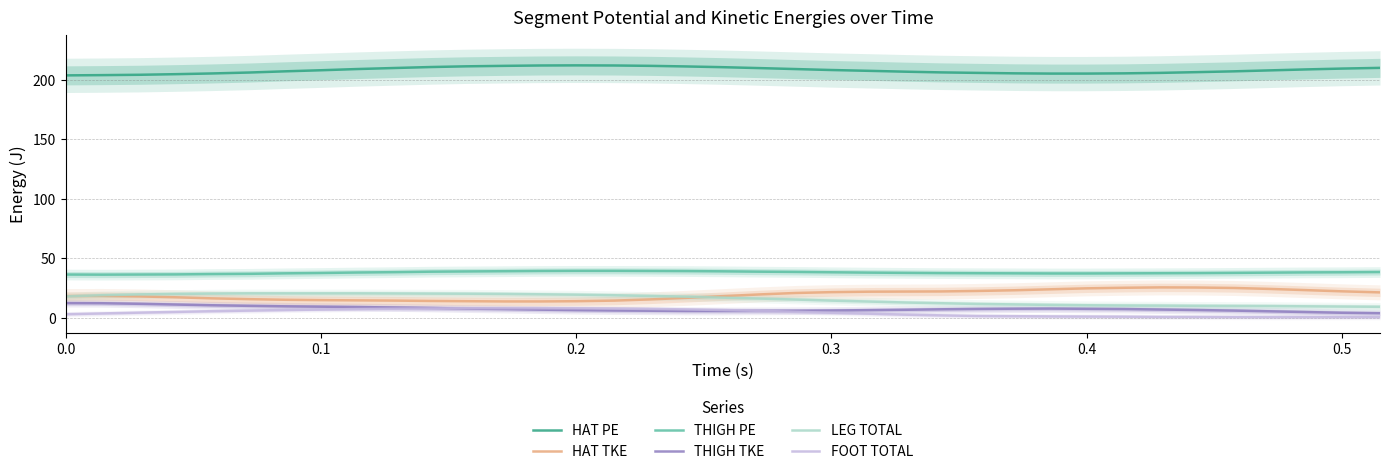

What is the highest value of the HAT PE series?

212.0